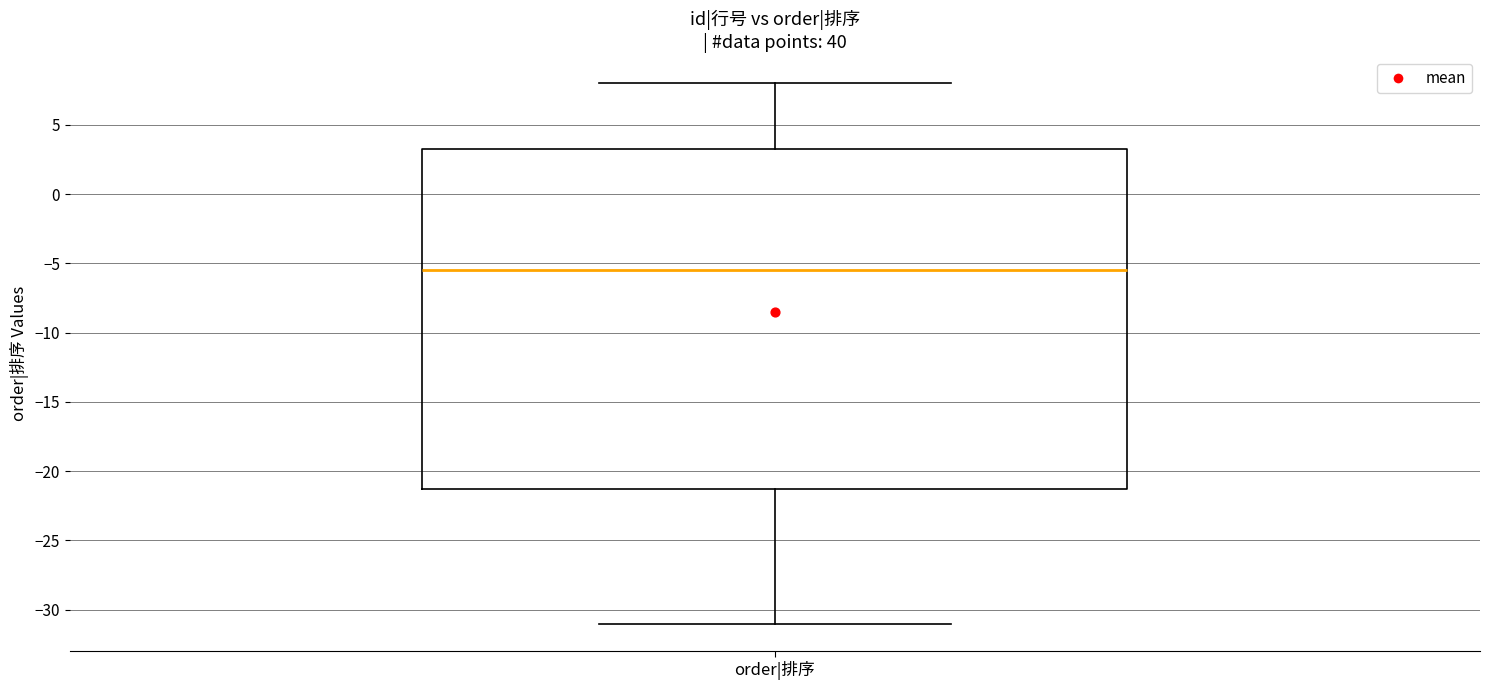

Read this box plot against the y-axis: the position of the median line, the range covered by the box, and the ends of both whiskers. The values are not printed on the chart, so give them approximately, as read against the axis.

median -5.5, box -21.0 to 3.5, whiskers -31.0 to 8.0